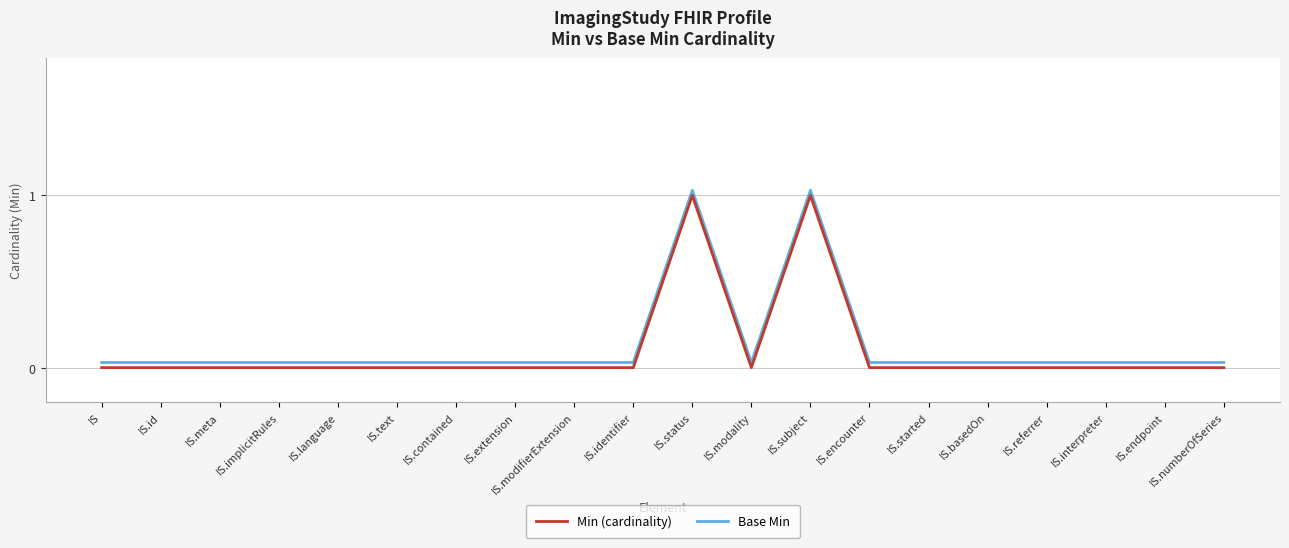

True or false: Base Min and Min (cardinality) cross at least once.

False